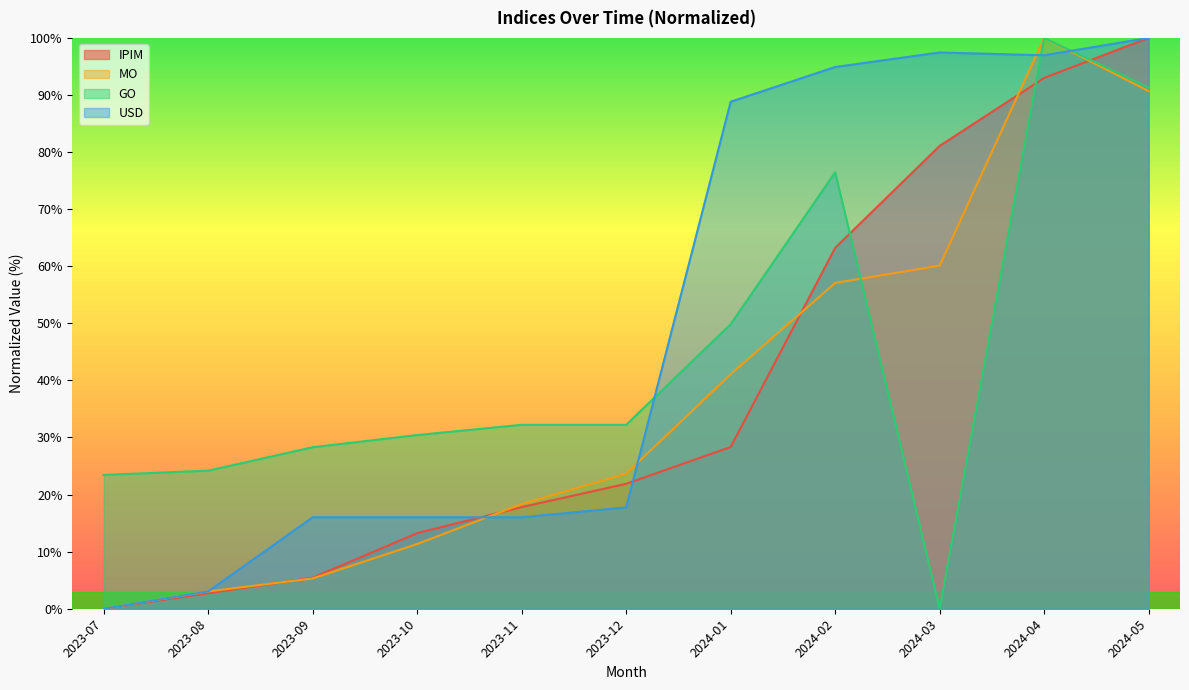

What is the label of the 8th point from the left?

2024-02